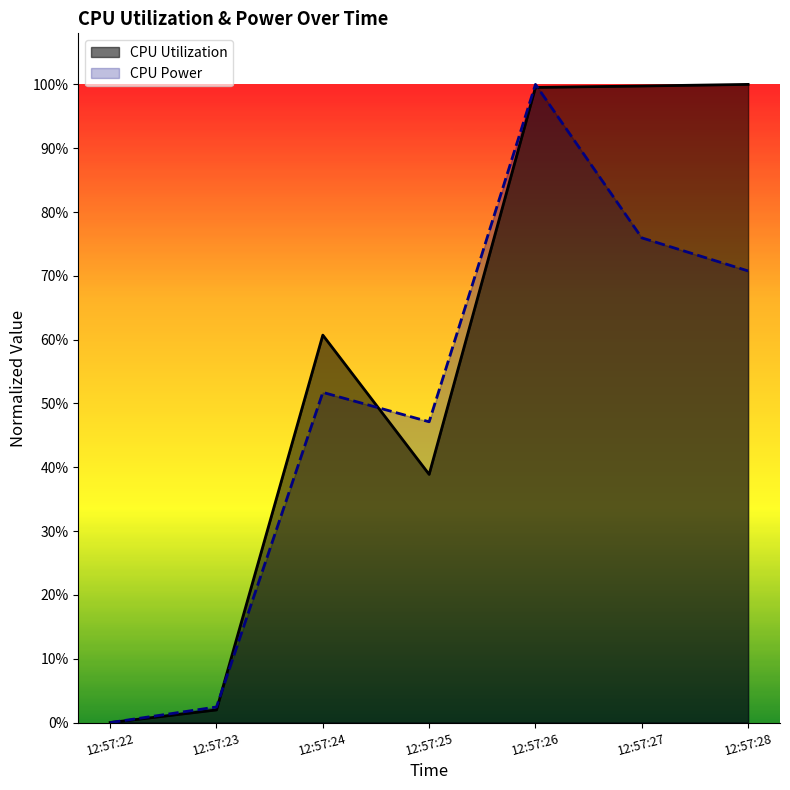

Does the chart display data point markers on the line(s)?

No